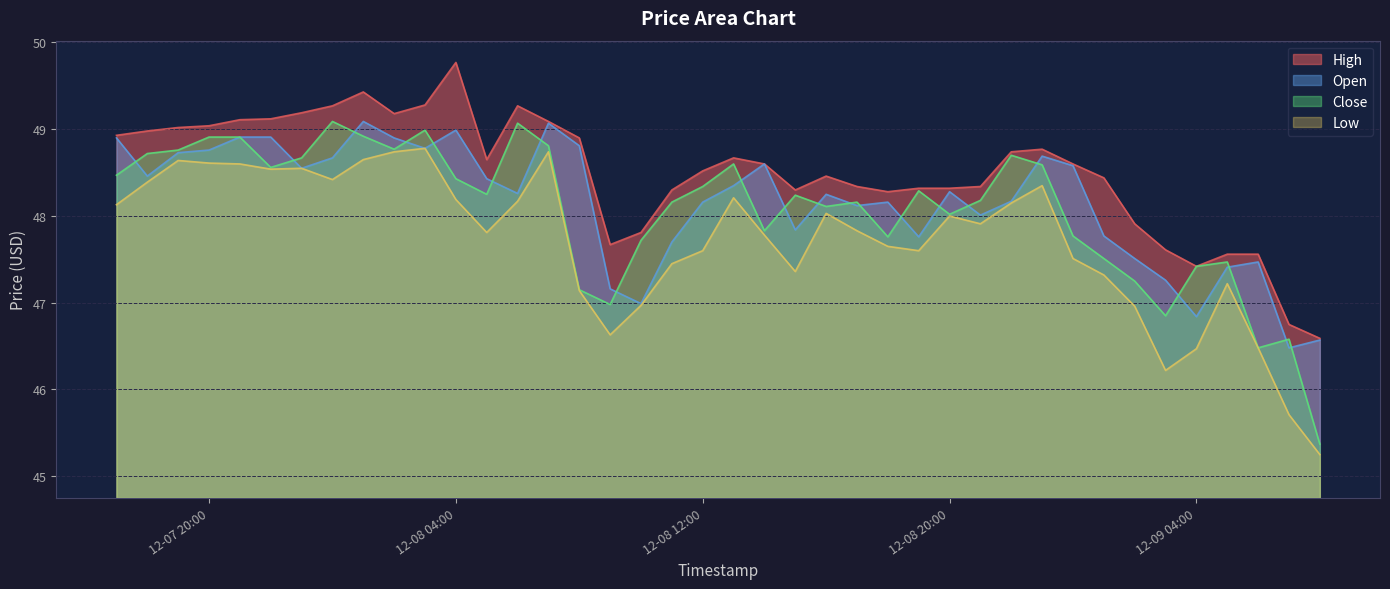

True or false: Low and High cross at least once.

False